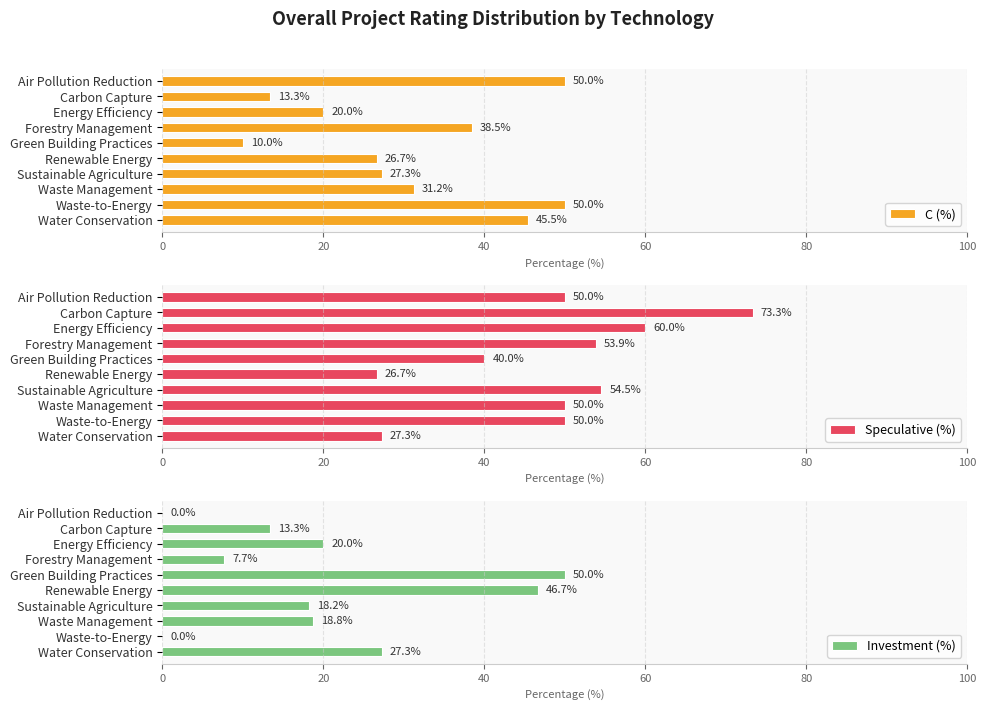

How many groups of bars are there?

10